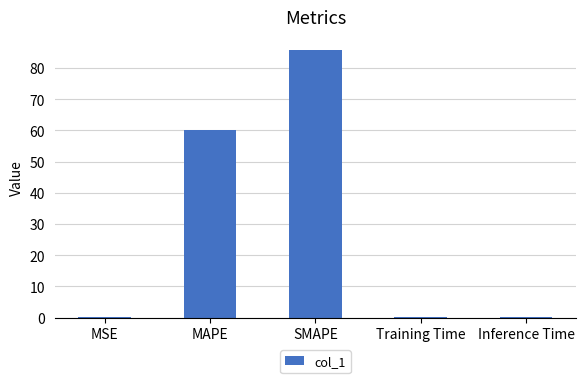

Which label corresponds to the largest value in the chart?

SMAPE